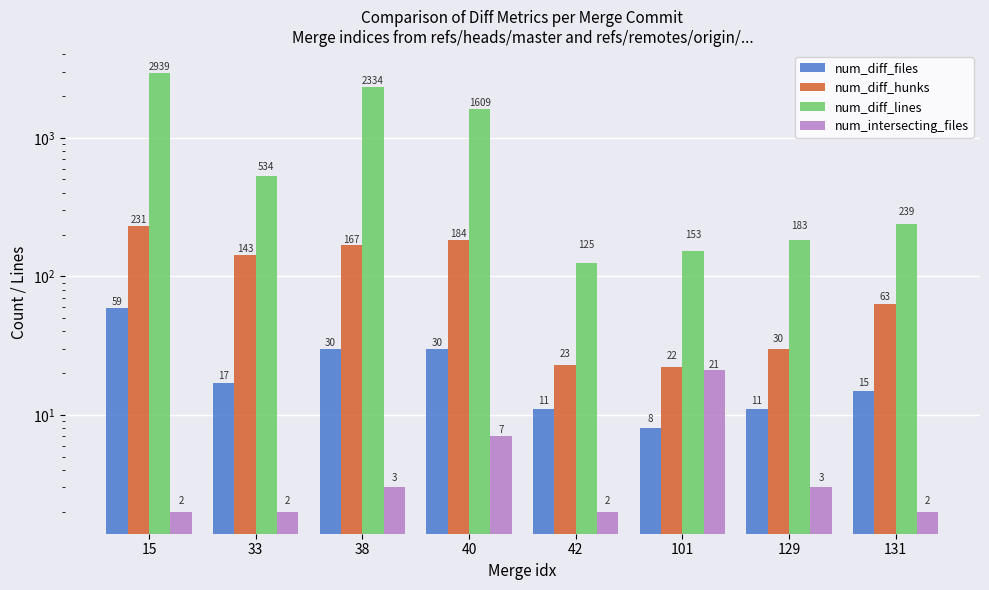

What is the spread (max minus min) of values at 131?

237